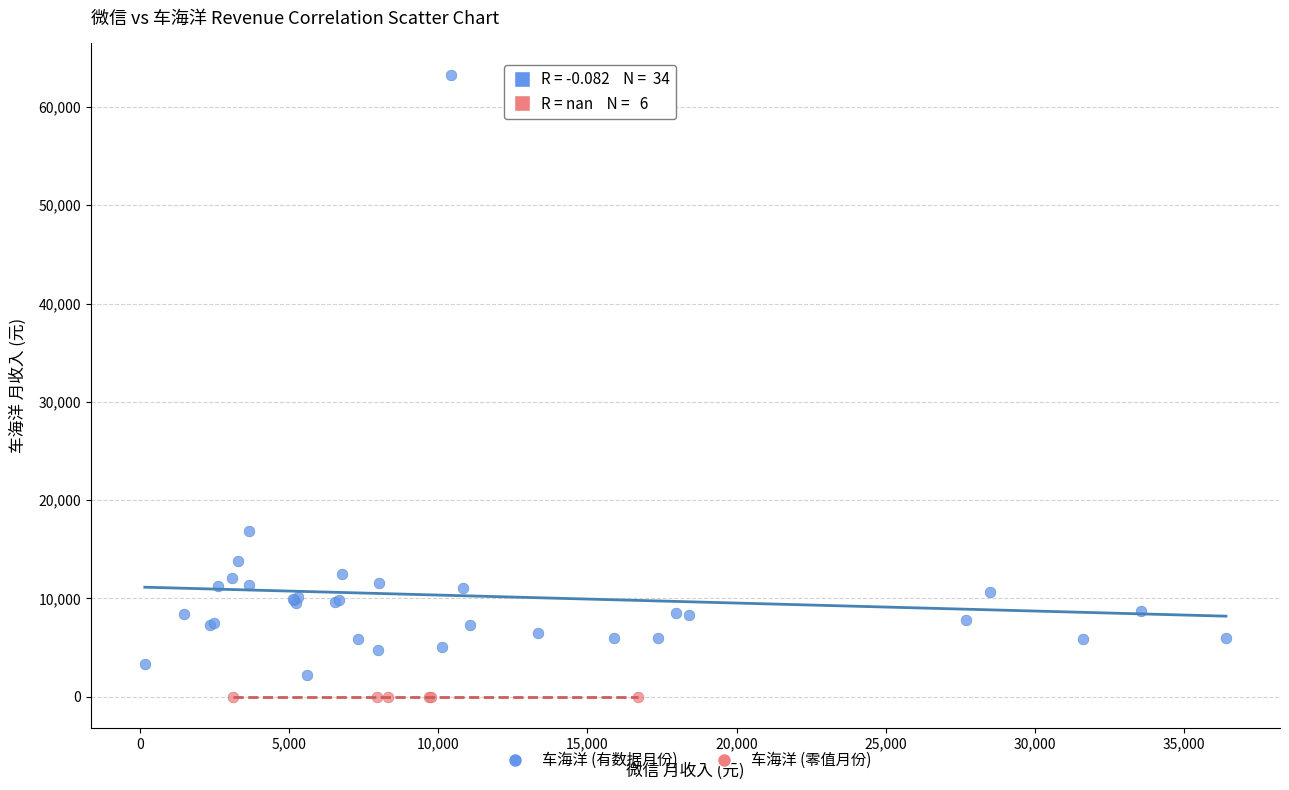

What are all the series names shown in the legend?

车海洋 (有数据月份), 车海洋 (零值月份)